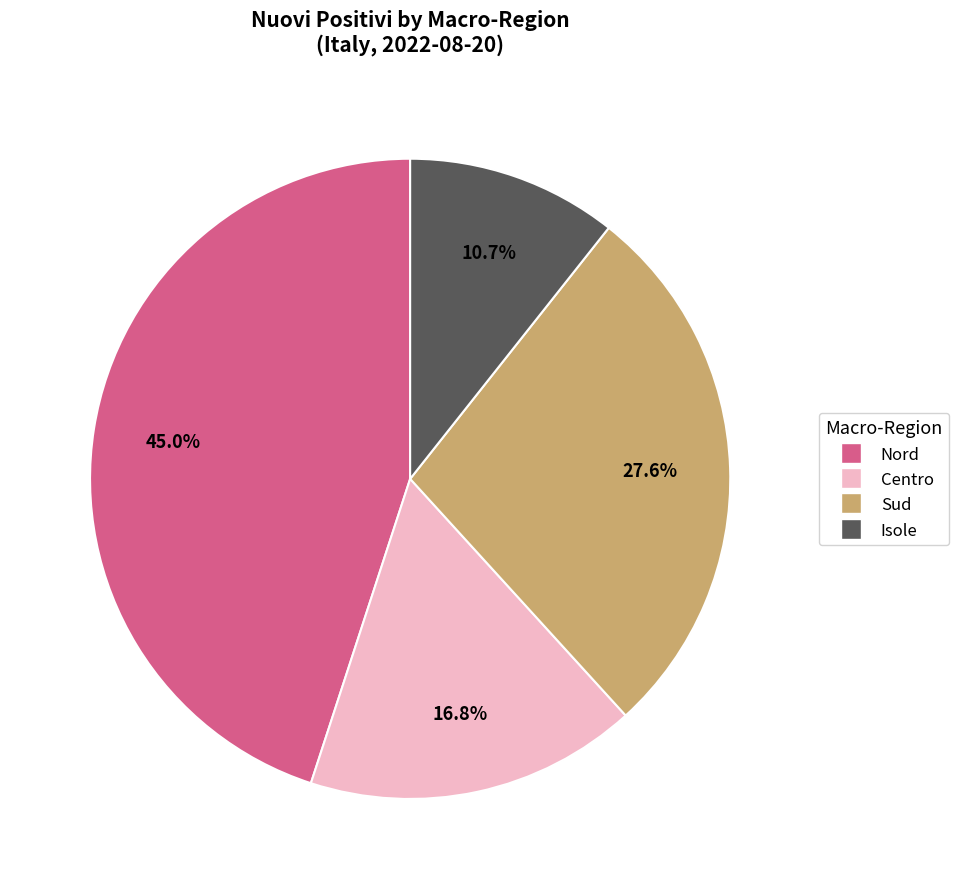

How many segments does this pie chart have?

4